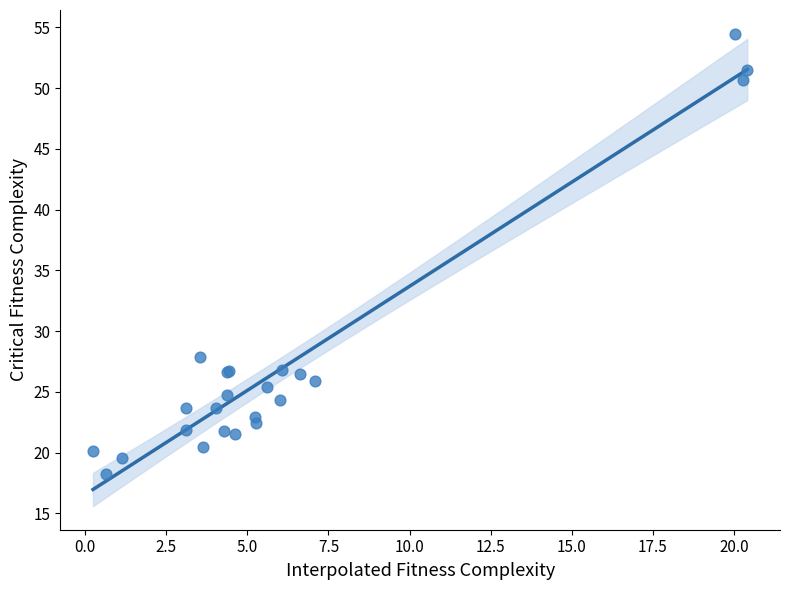

What Y value in the scatter plot is closest to 36?

27.9